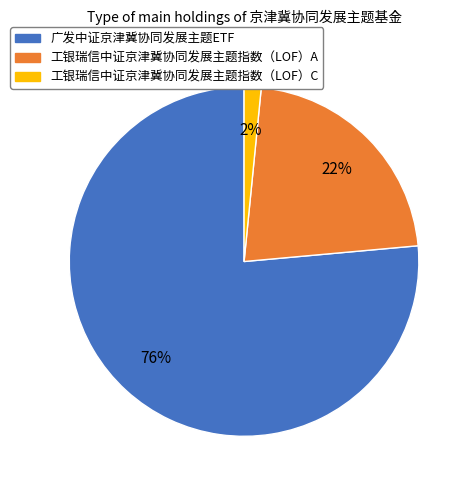

Count the number of slices in the pie.

3